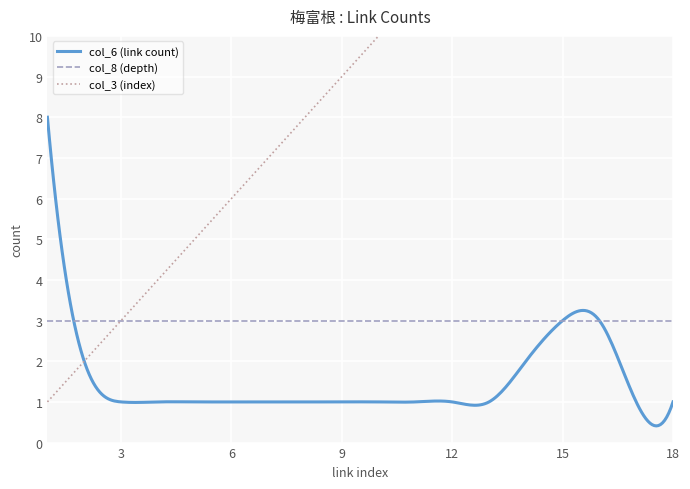

True or false: col_3 has more than 1 points higher than both neighbors.

False